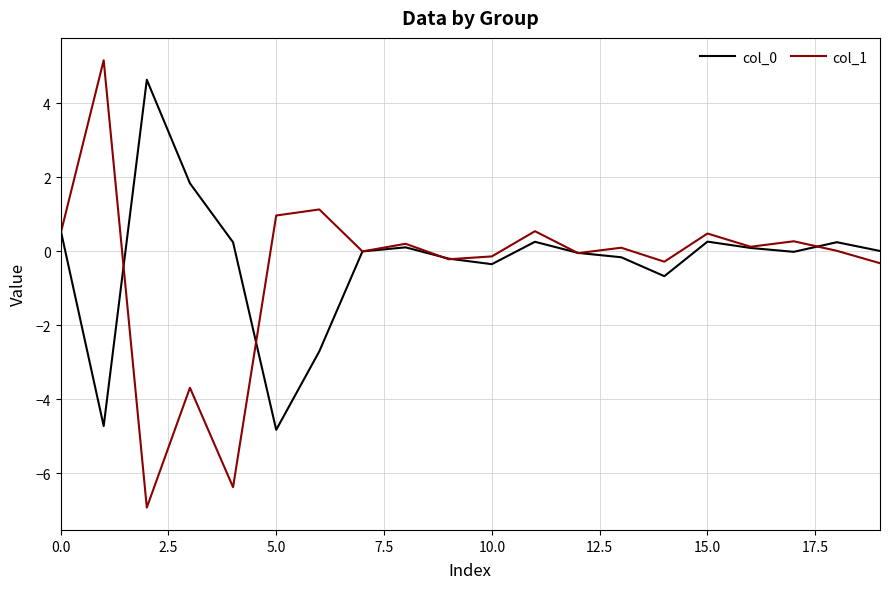

What is the smallest value displayed?

-6.9